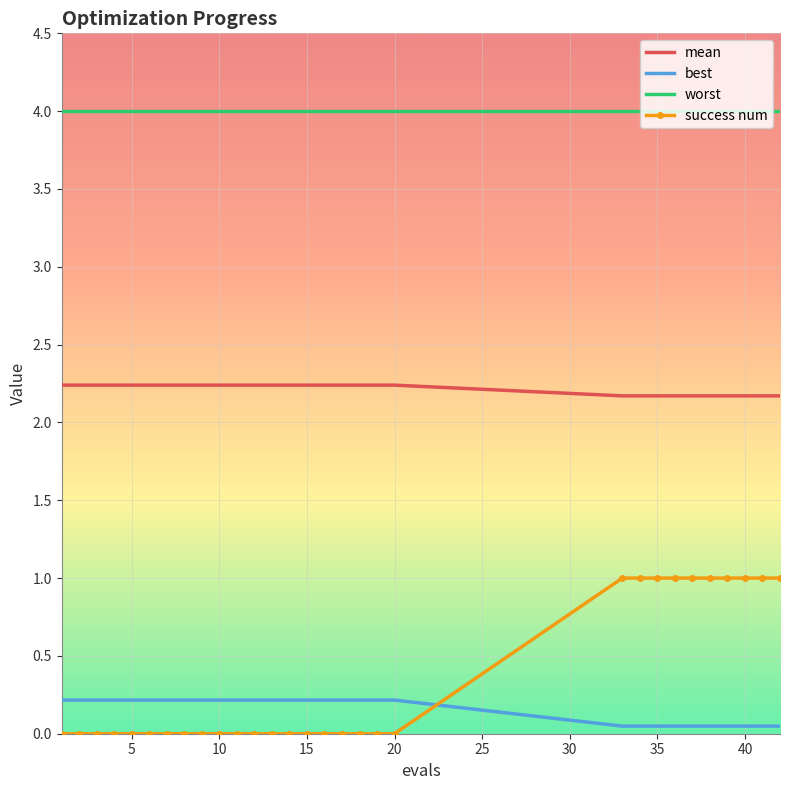

What is the maximum value for success num?

1.0